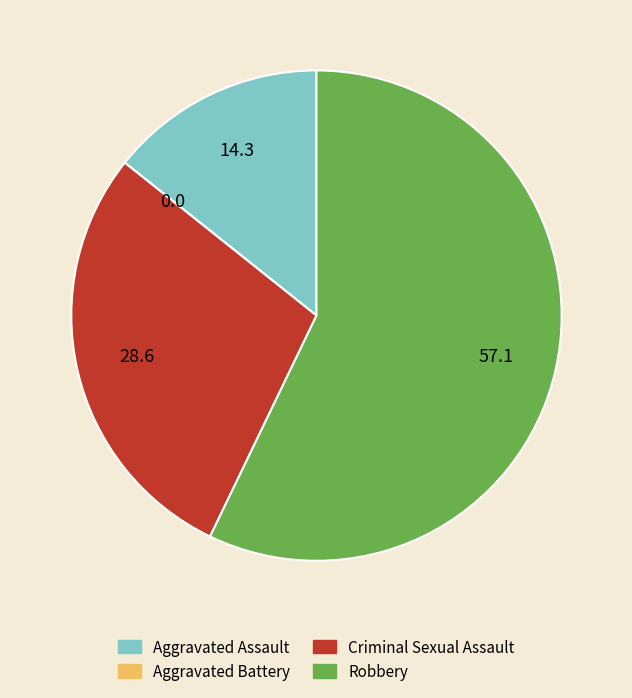

The Criminal Sexual Assault slice represents 29% of the pie. True or false?

True